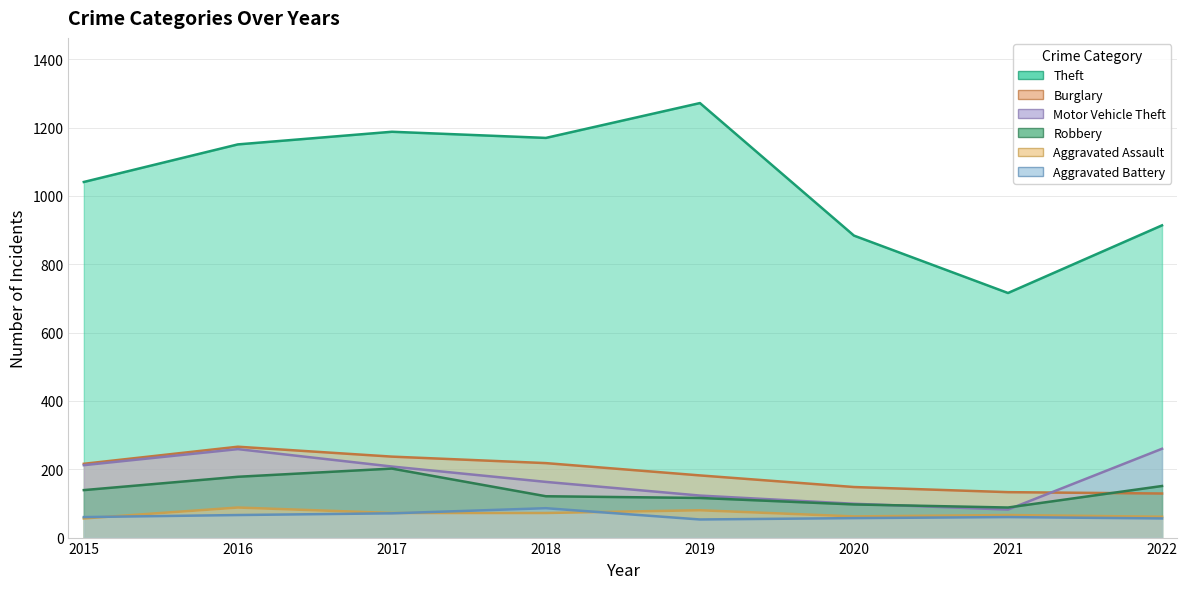

At which label does Aggravated Assault reach its peak?

2016